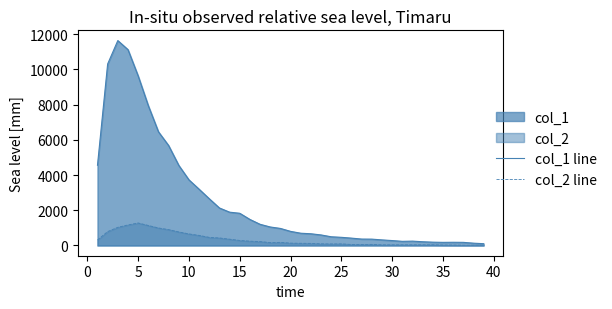

Which series has the largest total across all categories?

col_1 line